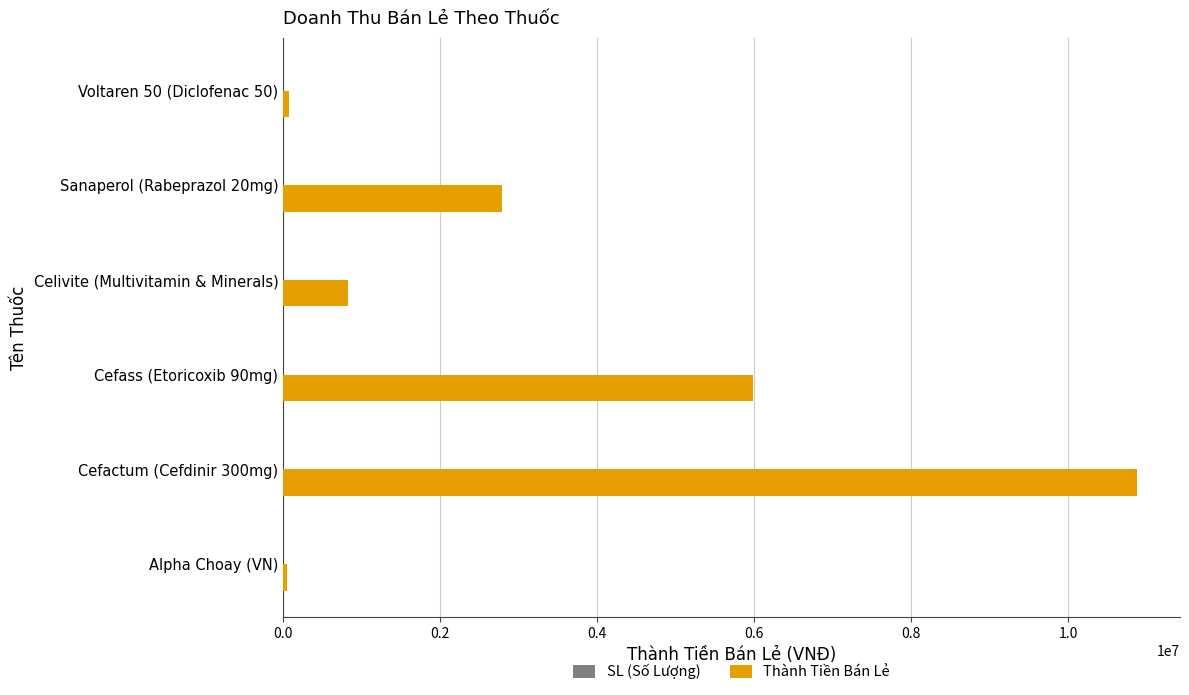

What is the sum of all Thành Tiền Bán Lẻ values?

20589160